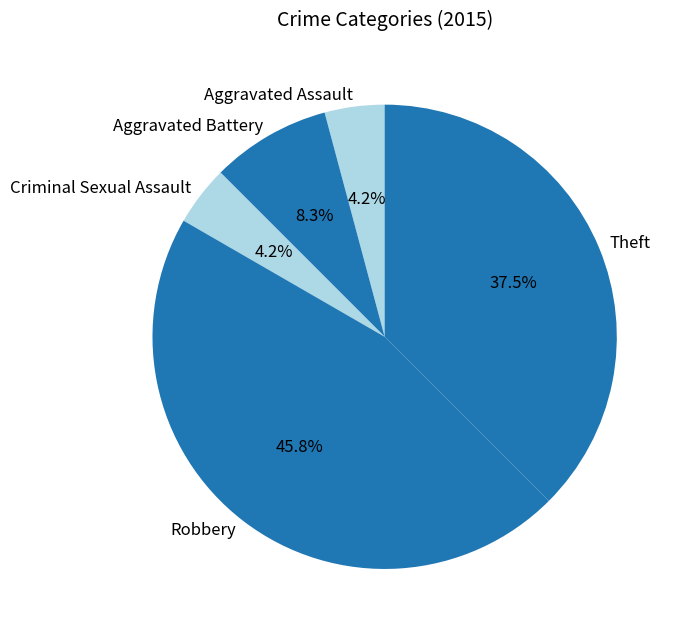

True or false: Theft accounts for 51% of the total.

False